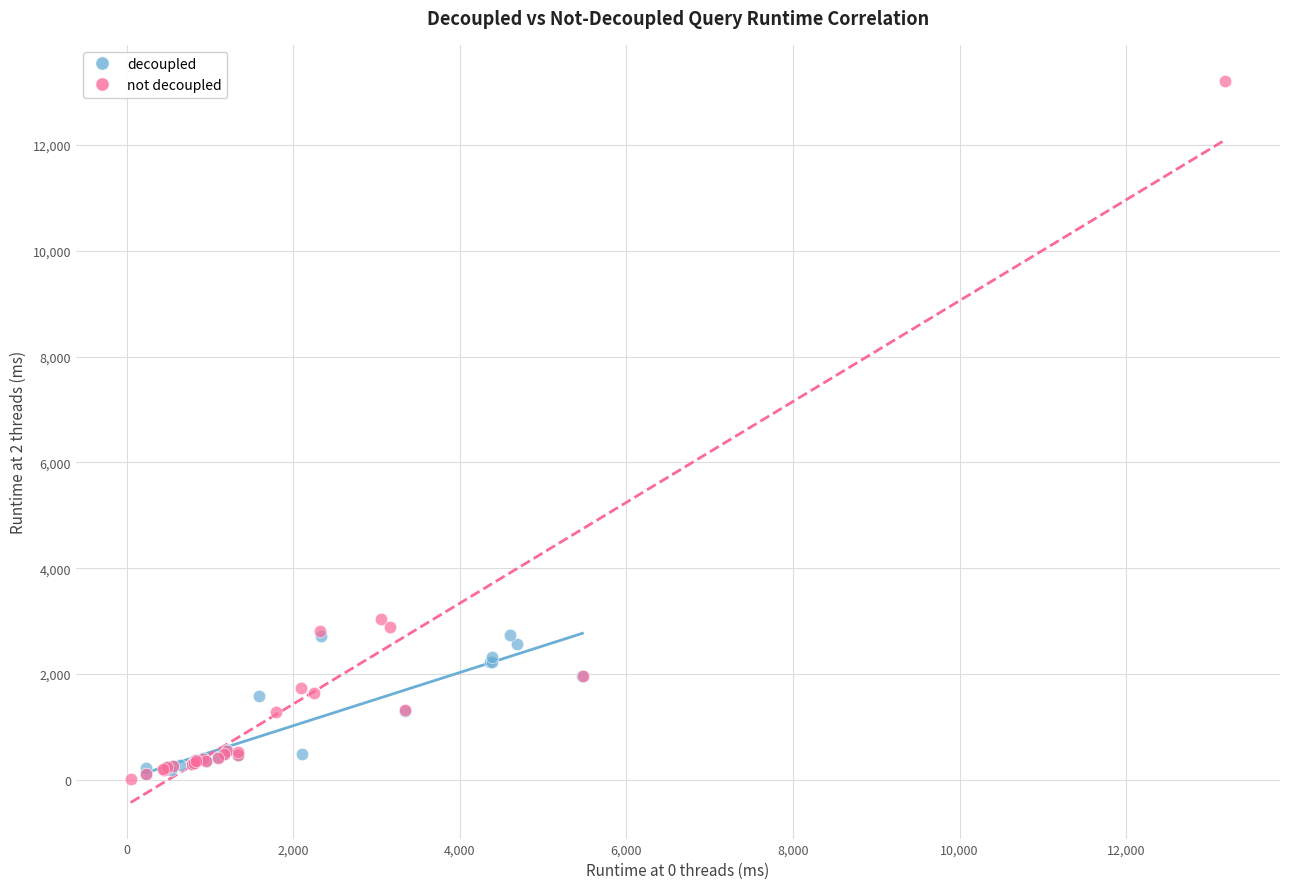

What are all the series names shown in the legend?

decoupled, not decoupled